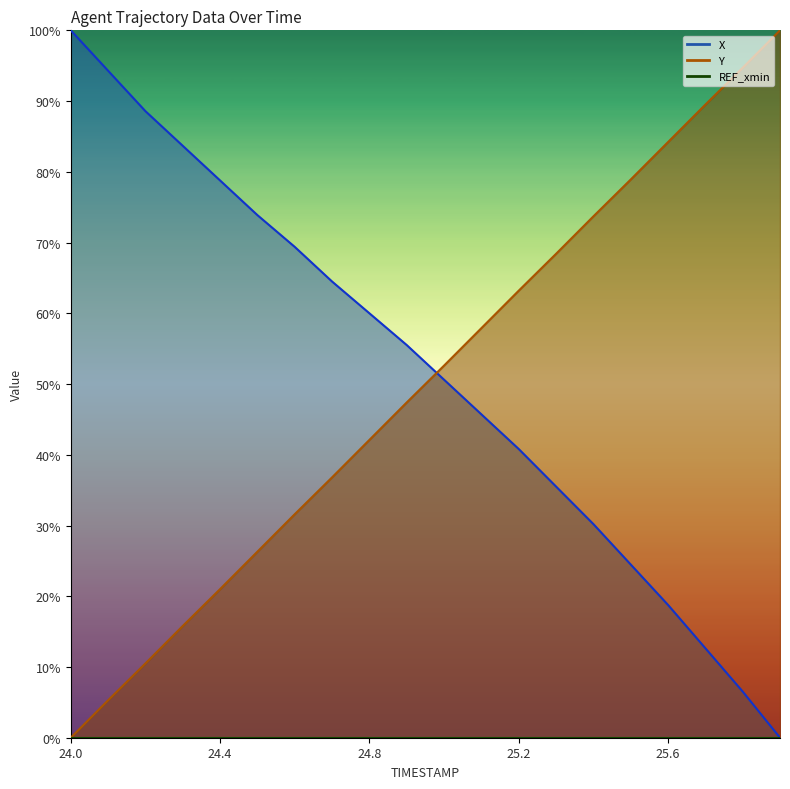

True or false: X has a value of 8.6 at 25.8.

False